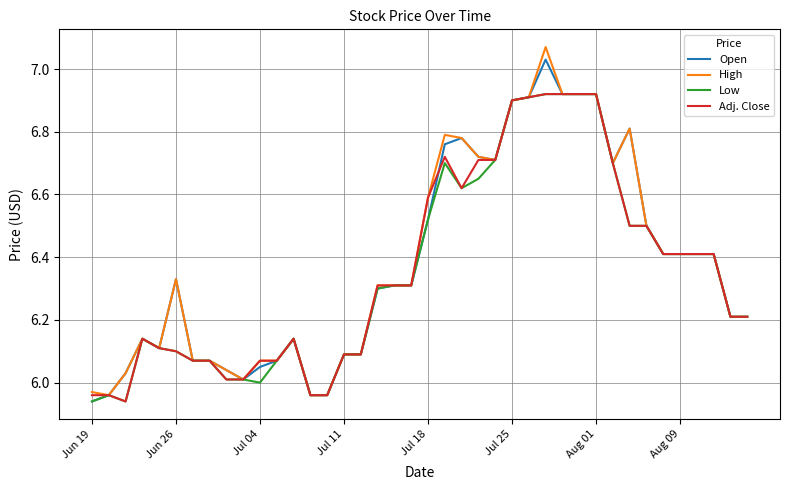

How many lines are shown in the chart?

4